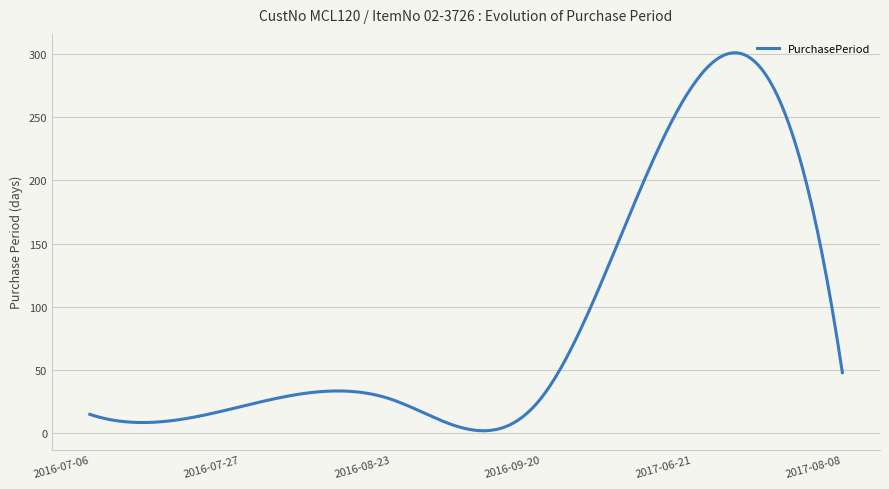

What is the minimum value shown in the chart?

2.0